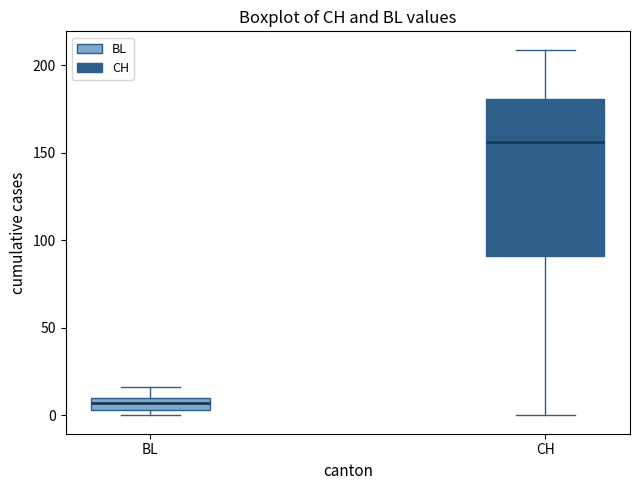

Which box's median line is the highest?

CH